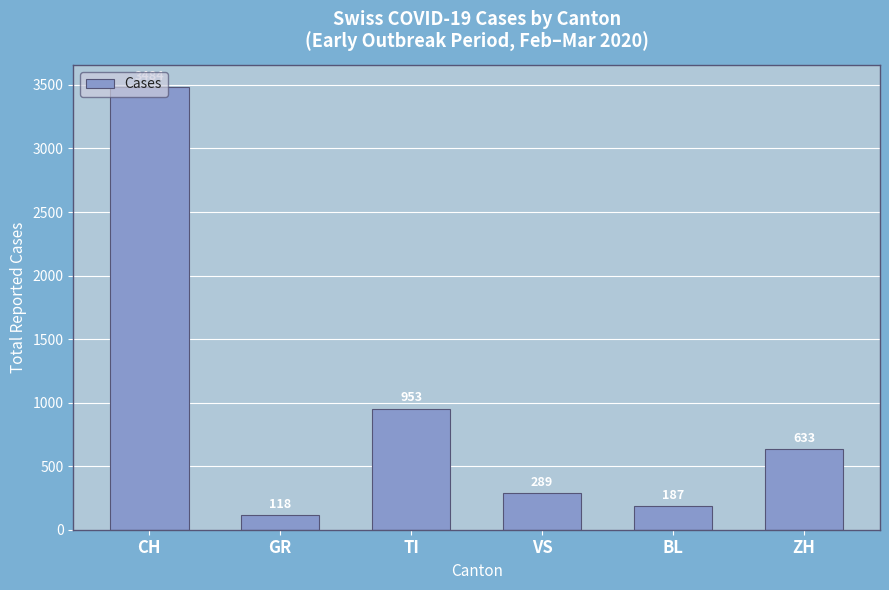

List the labels in order of value, largest first.

CH, TI, ZH, VS, BL, GR